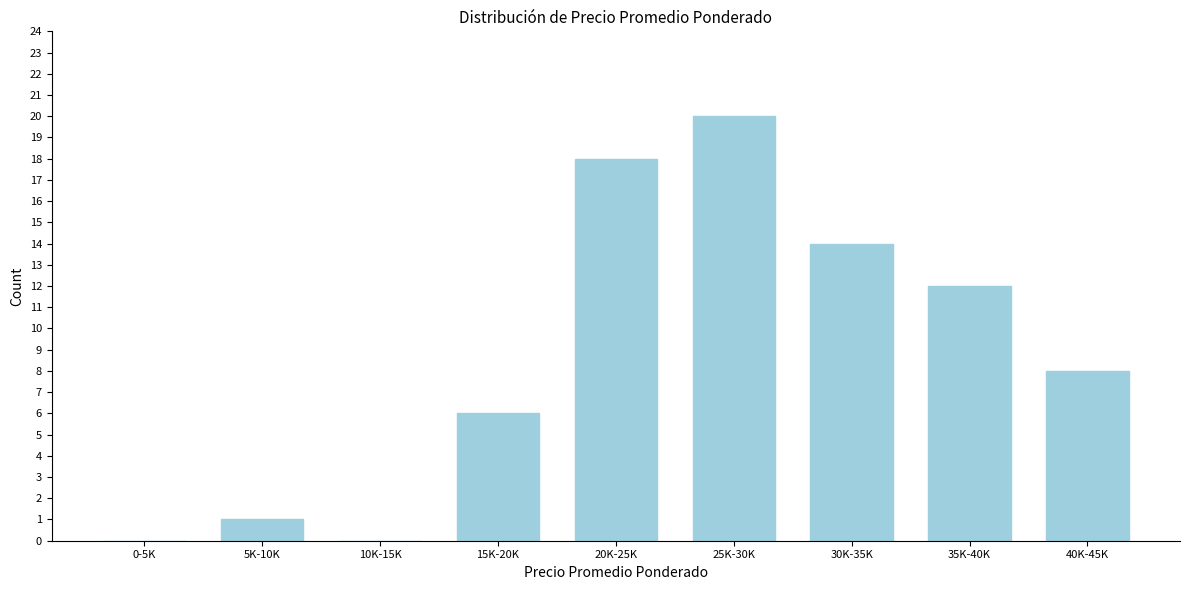

Reading left to right, extract all data points from this chart.

0-5K=0	5K-10K=1	10K-15K=0	15K-20K=6	20K-25K=18	25K-30K=20	30K-35K=14	35K-40K=12	40K-45K=8